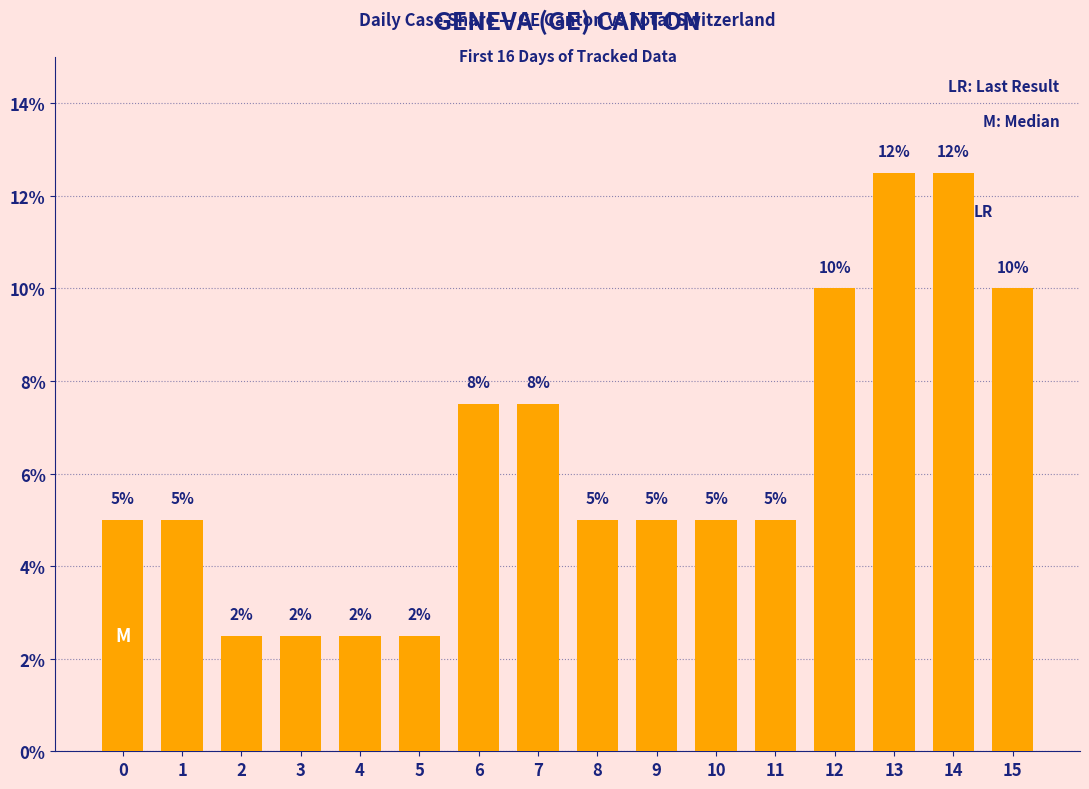

What is the minimum value shown in the chart?

2.5